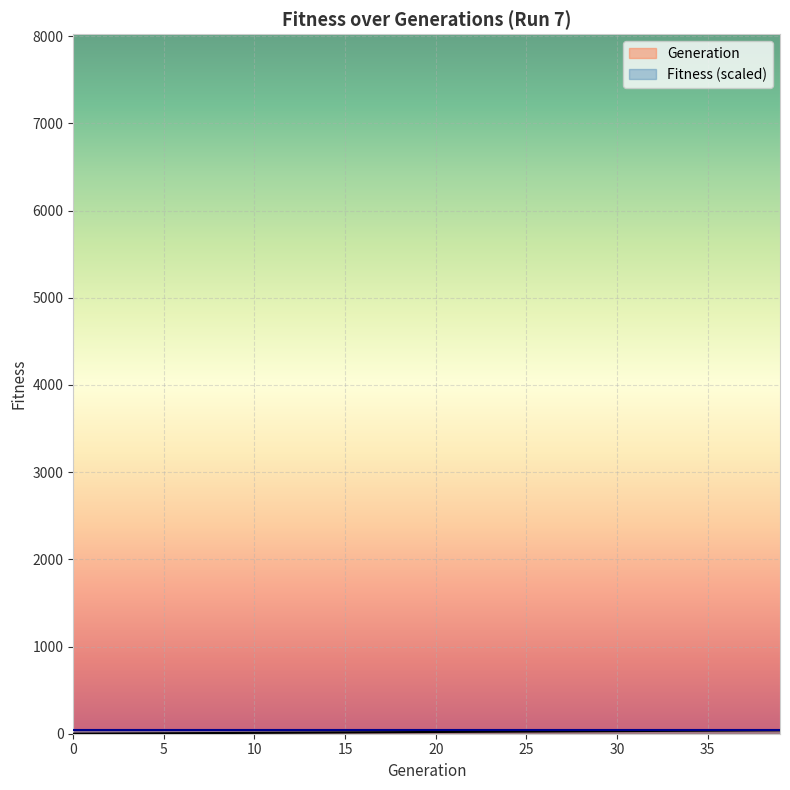

True or false: the data shows 4 at 4.

True